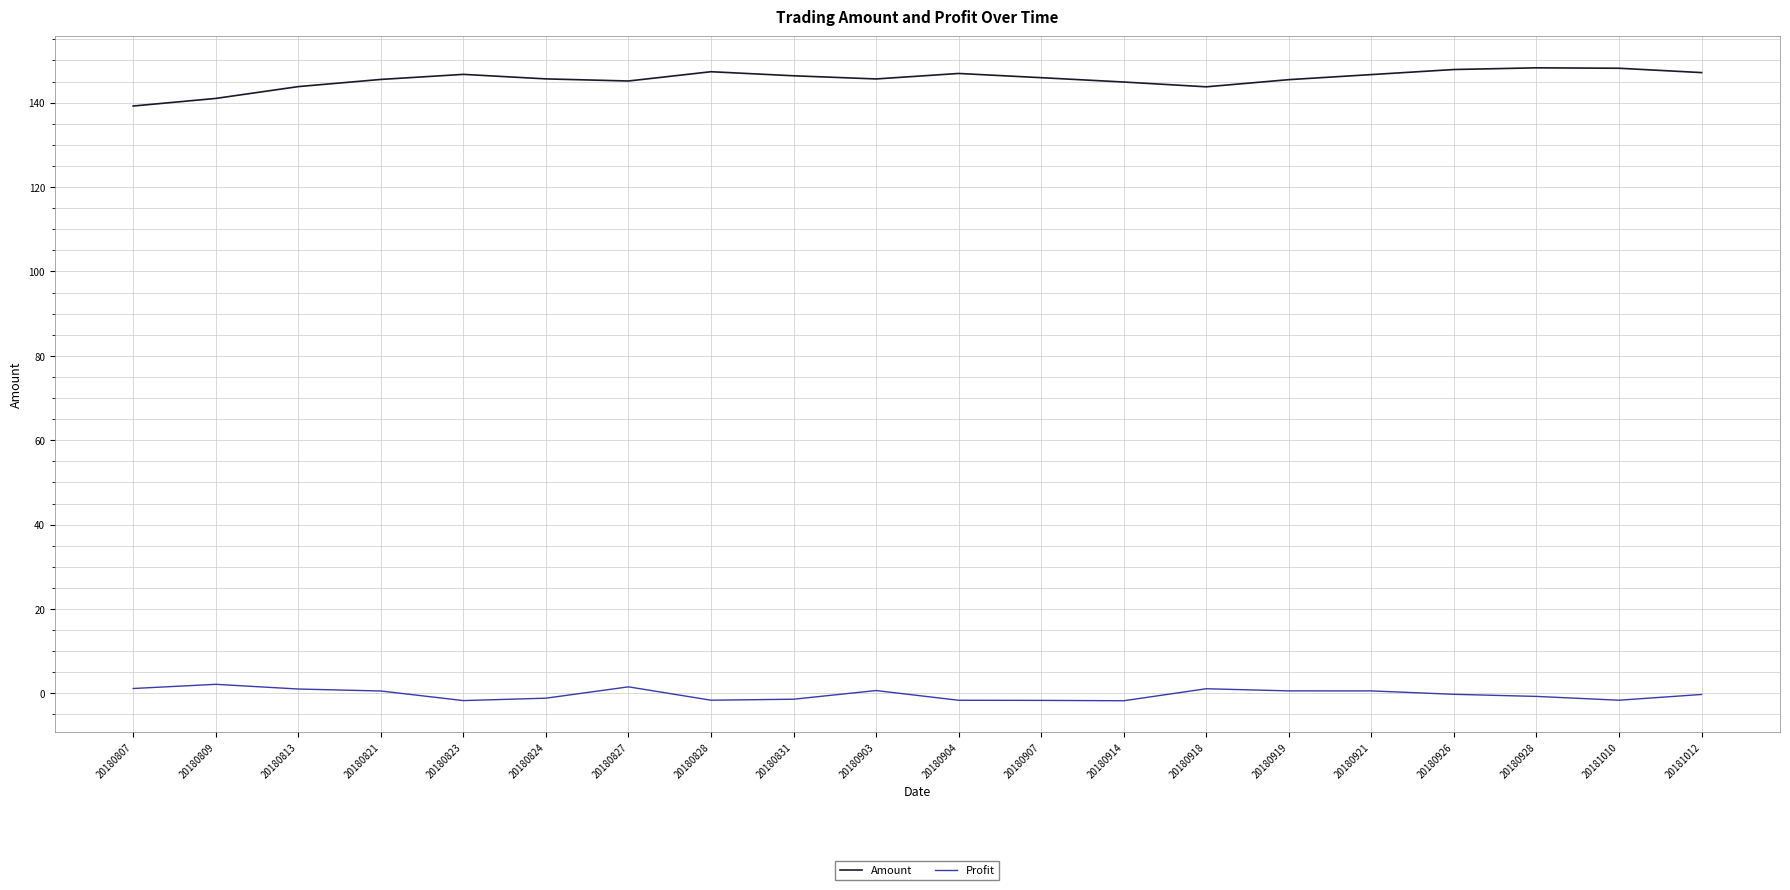

True or false: Amount has a value of 57.6 at 20180926.

False